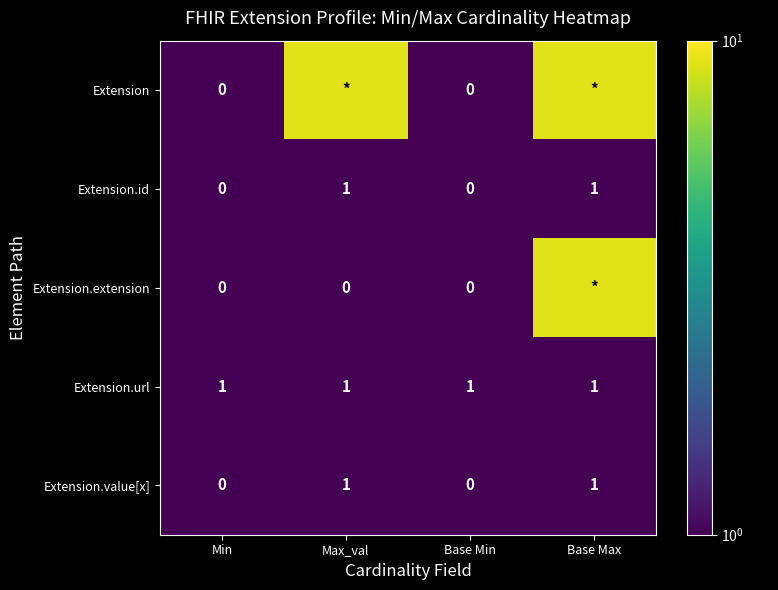

Is it true that Extension.value[x] equals 0 at Base Max?

False